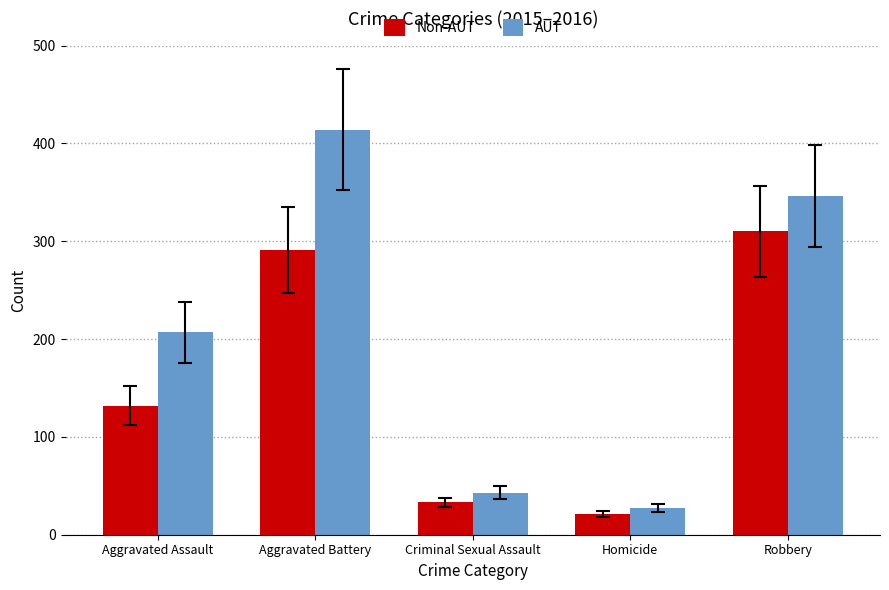

The value of Non-AUT at Robbery is 175. True or false?

False